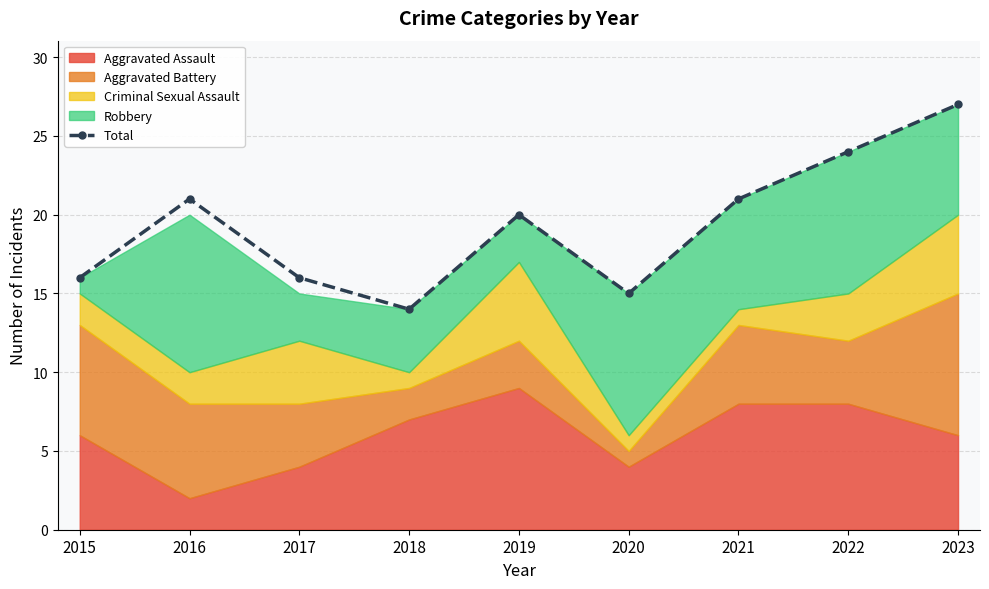

How many lines are shown in the chart?

1